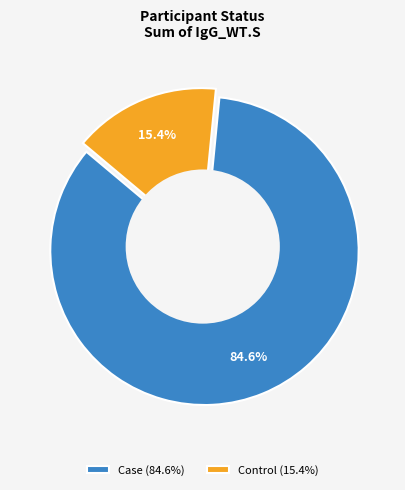

To the nearest percent, what is the combined percentage of Case and Control?

100%